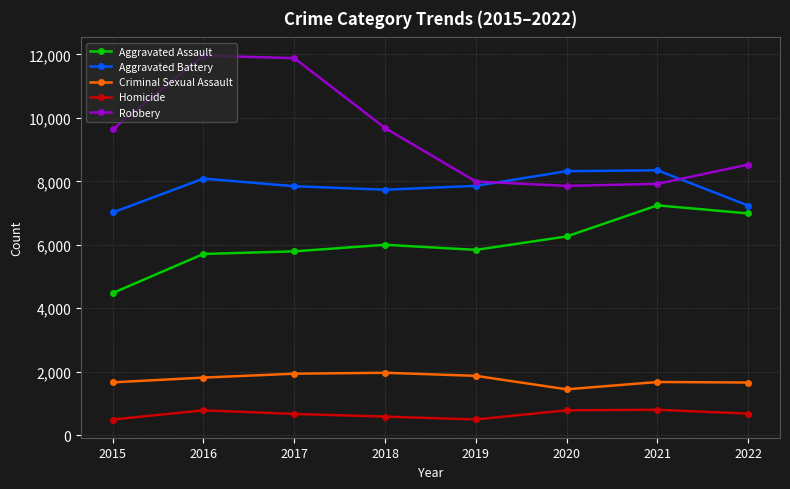

What is the sum of the Criminal Sexual Assault values at 2021 and 2015?

3345